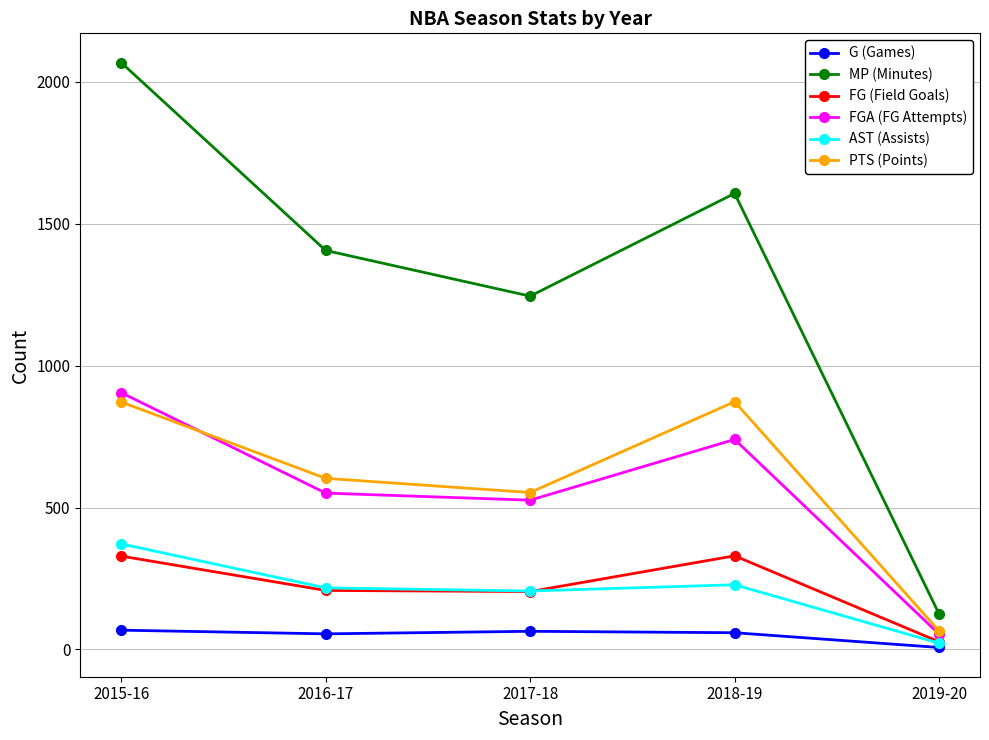

True or false: AST (Assists) and FGA (FG Attempts) cross at least once.

False